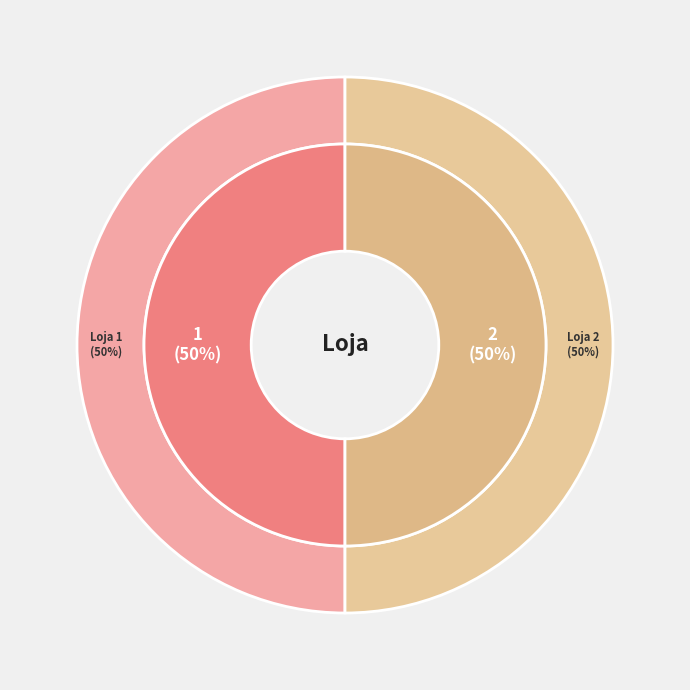

Combined, what portion of the pie is 2 and 1?

100.0%